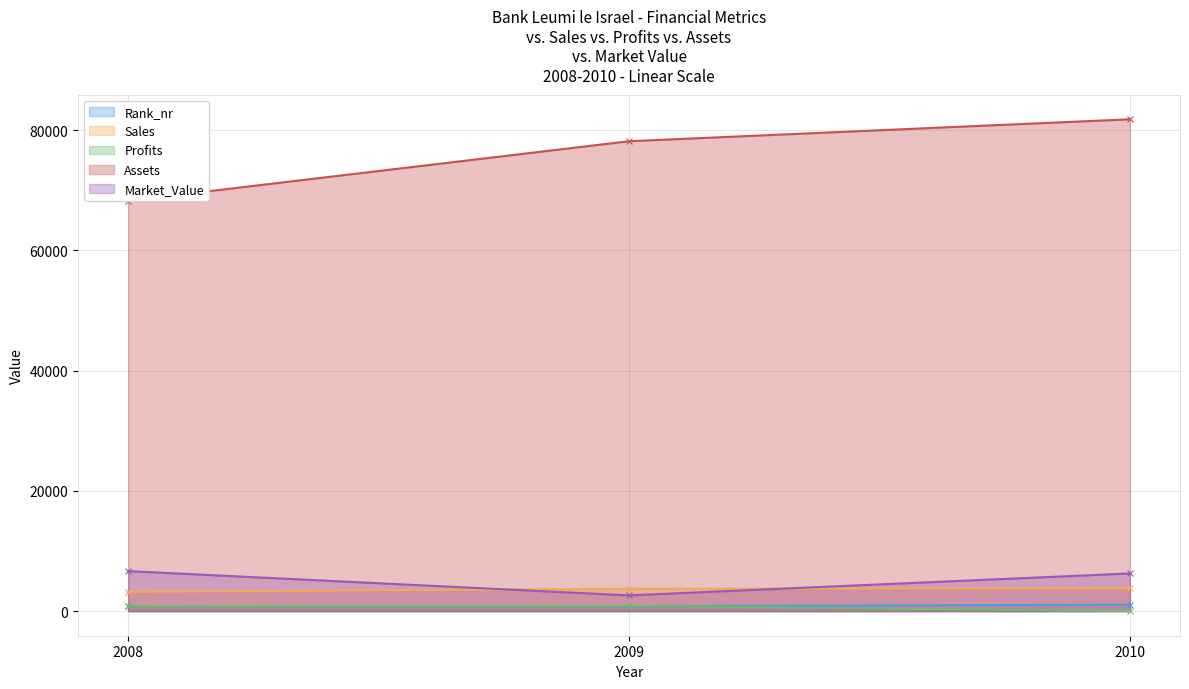

What is the value of the Assets point at the 3rd from the left?

81820